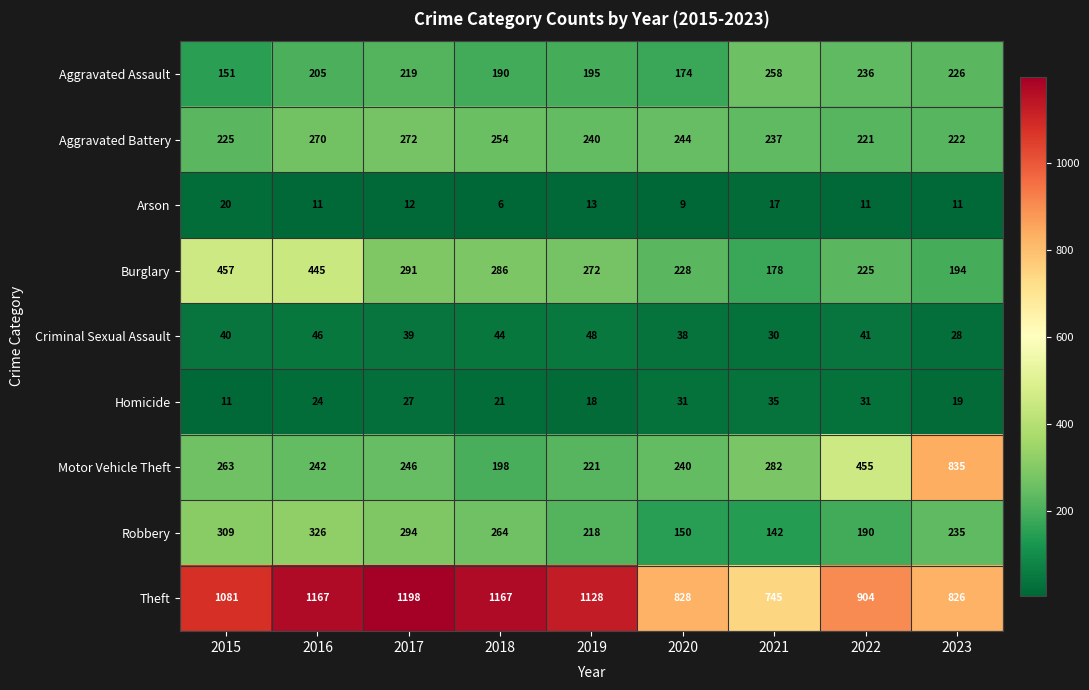

What is the total value across all series at 2020?

1942